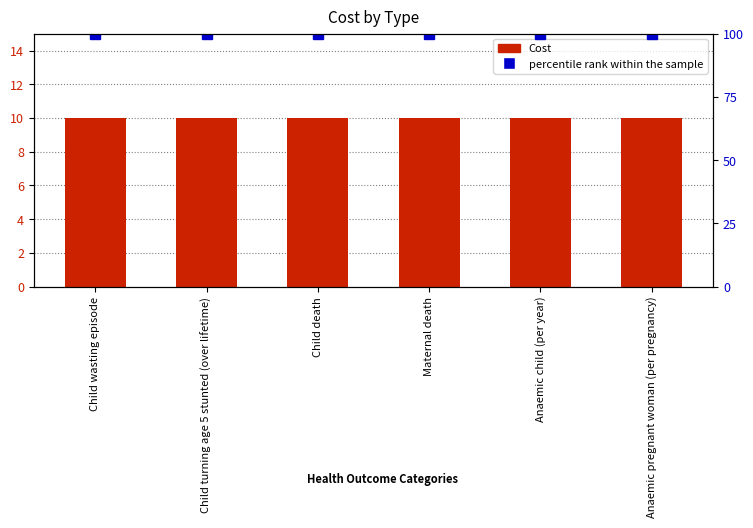

Read the percentile rank within the sample value at Anaemic child (per year).

100